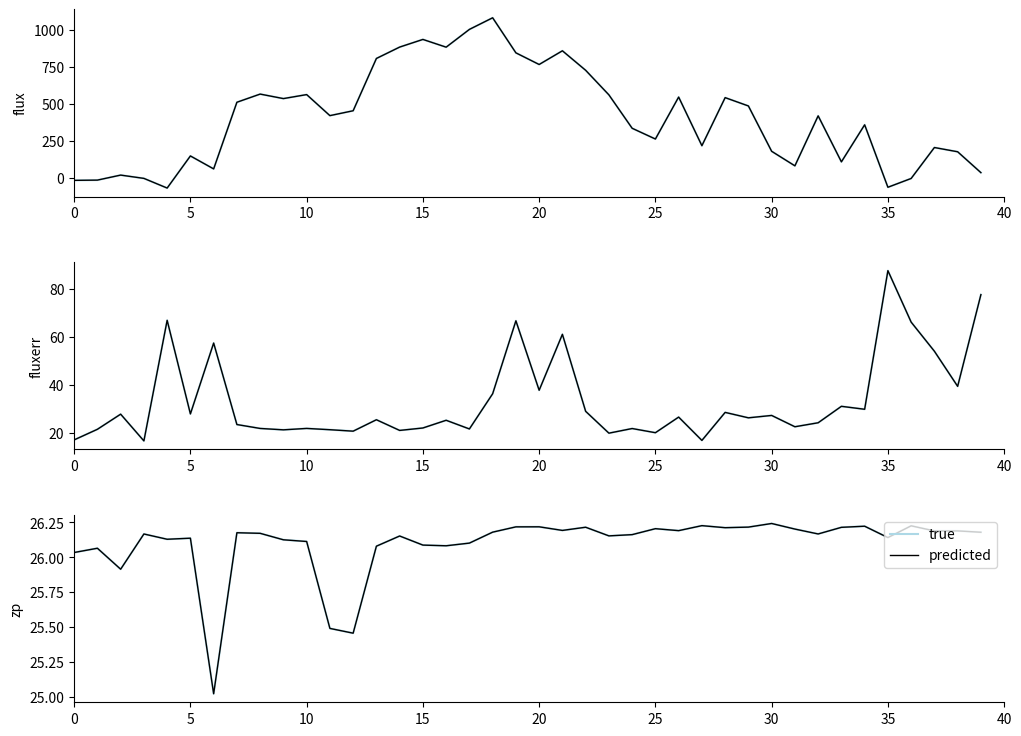

What is the total value across all series at 26?

52.4